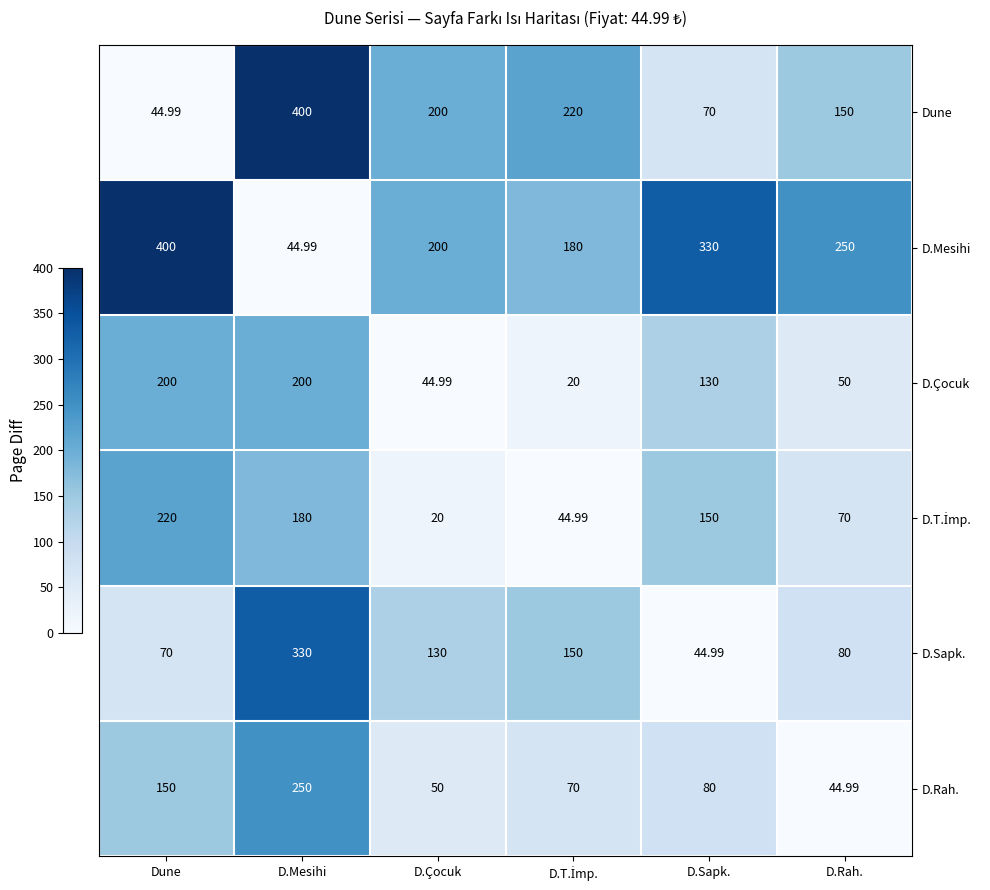

What is the maximum value shown in the chart?

400.0